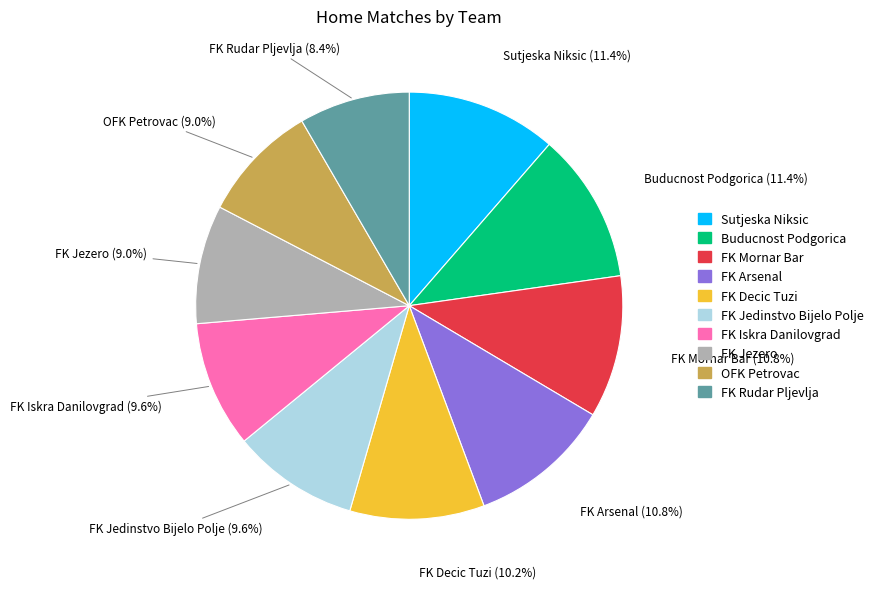

Does FK Arsenal account for over 50% of the chart?

No